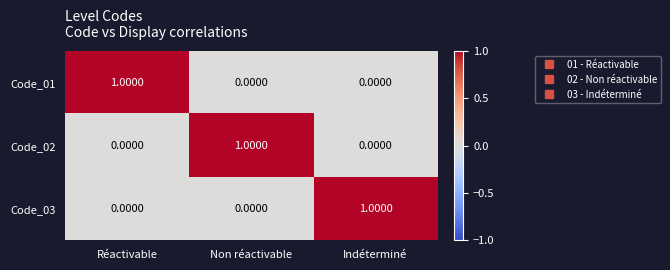

At which label does Code_01 reach its peak?

Réactivable